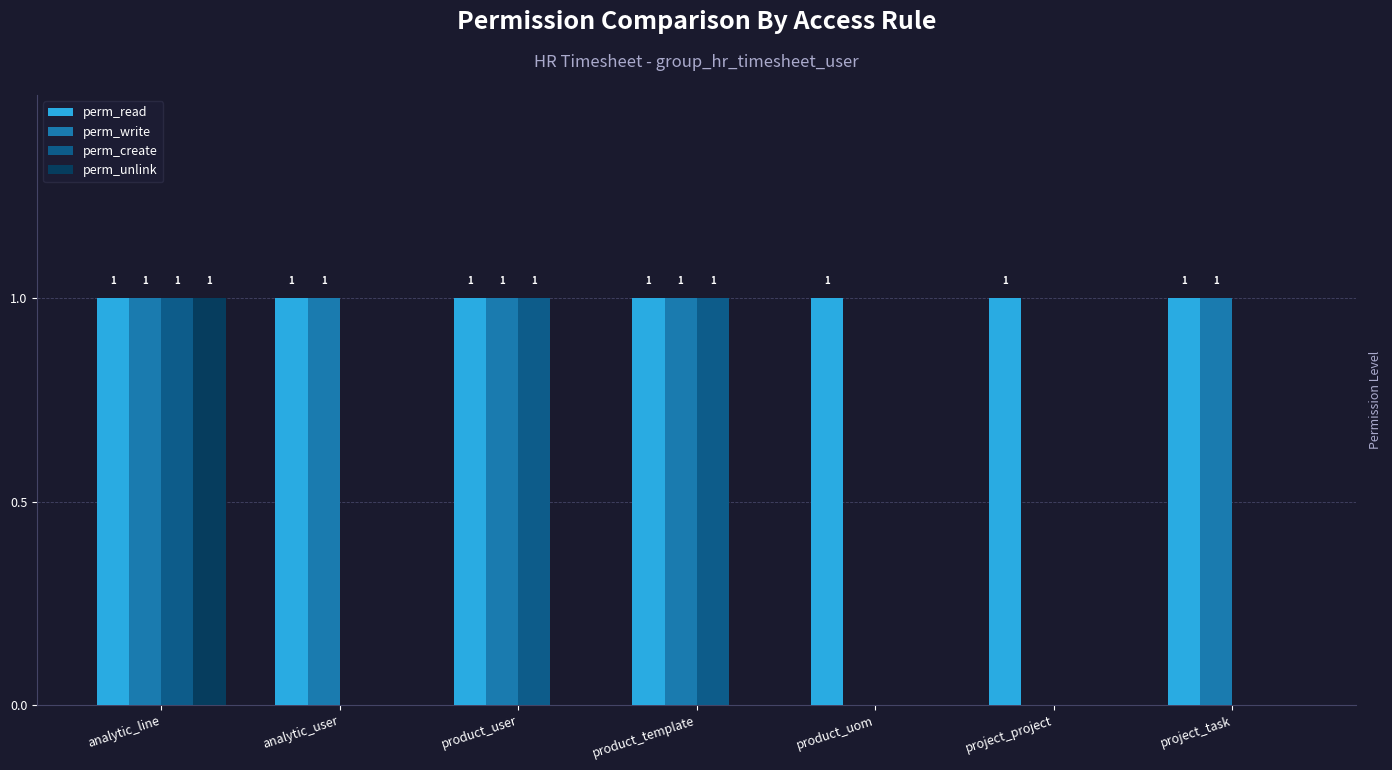

Is it true that perm_unlink equals 0 at product_template?

True